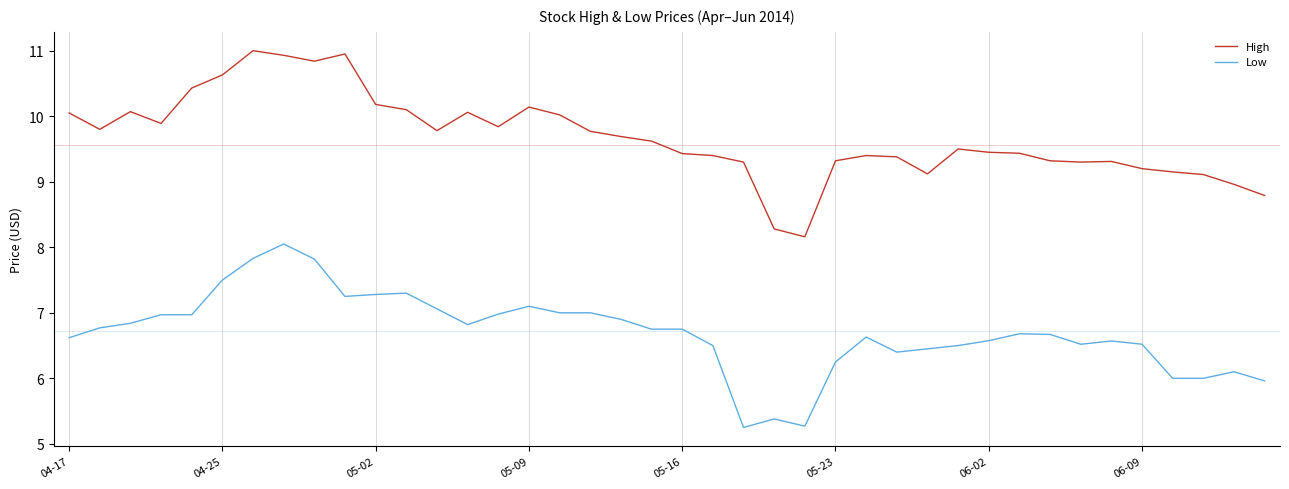

What is the difference between the maximum and minimum values in the High series?

2.8